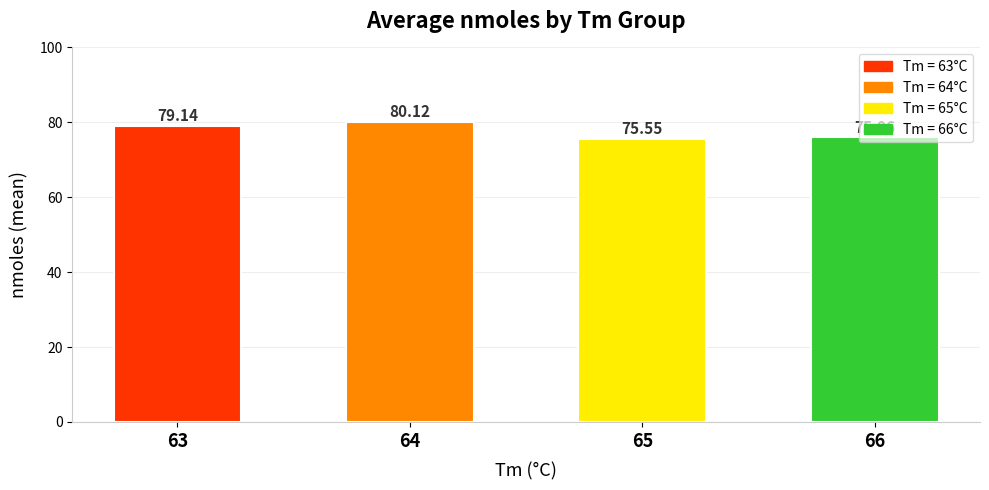

How many categories are shown in the chart?

4